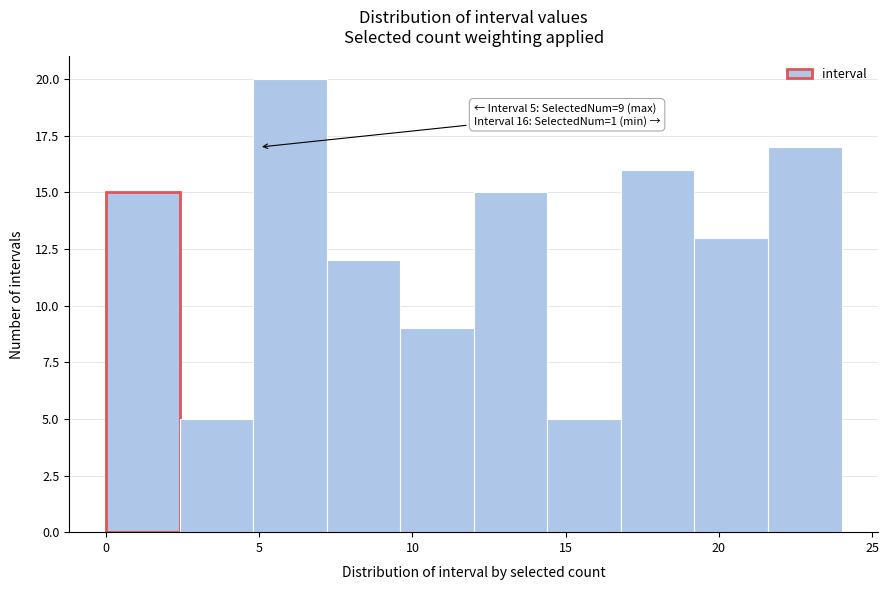

Which range on the x-axis has the tallest bar?

4.8 to 7.2